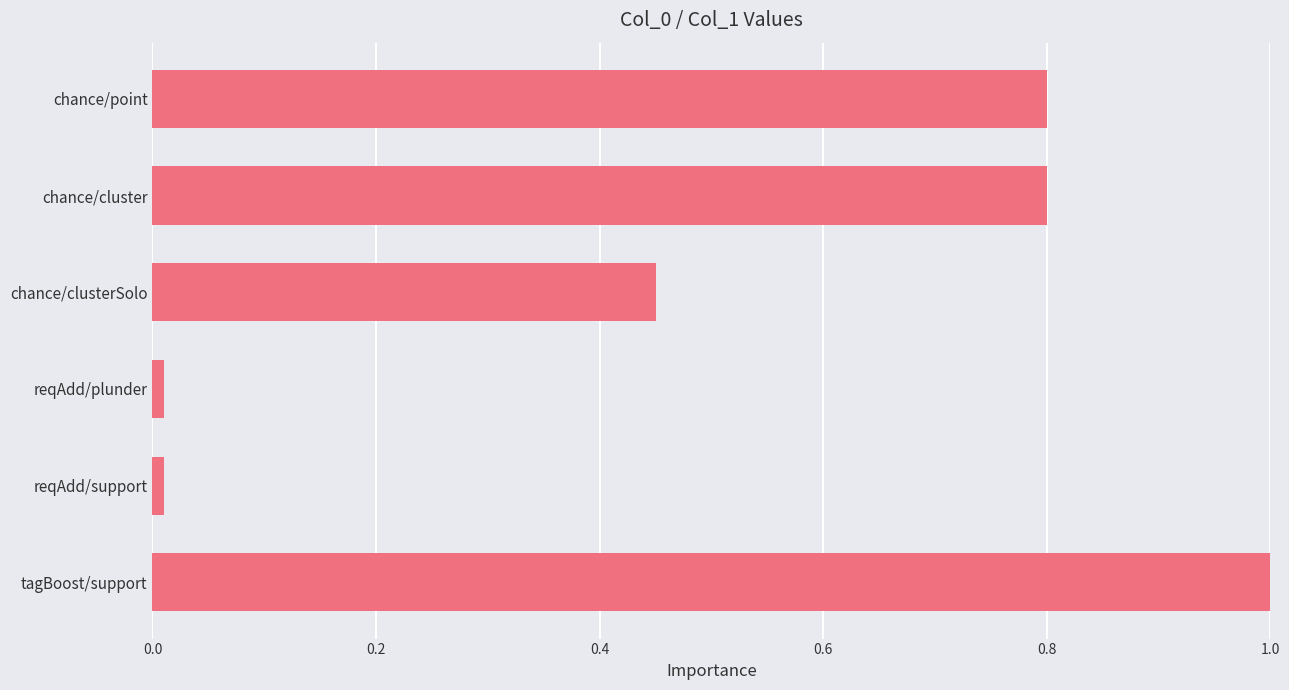

What is the sum of all values?

3.1